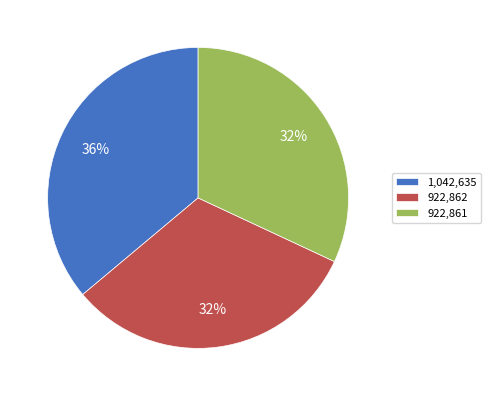

Is there any slice that represents more than half of the pie?

No